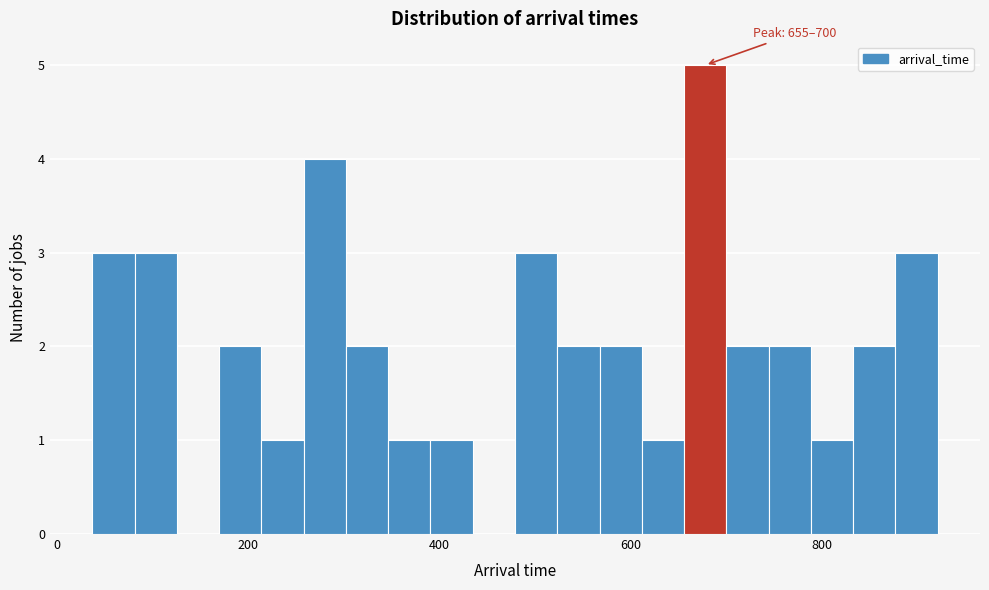

Read against the x-axis, roughly where is the centre of the tallest bar?

680